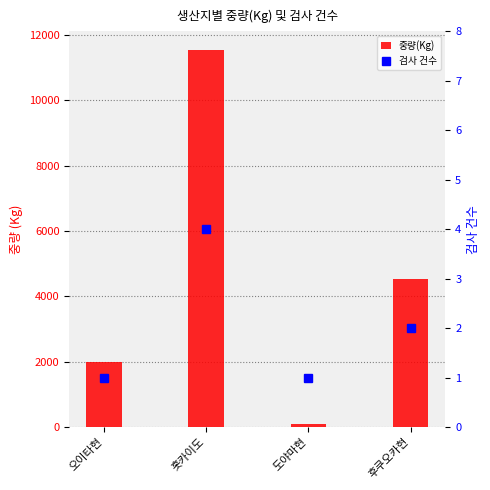

What is the total value across all series at 홋카이도?

11536